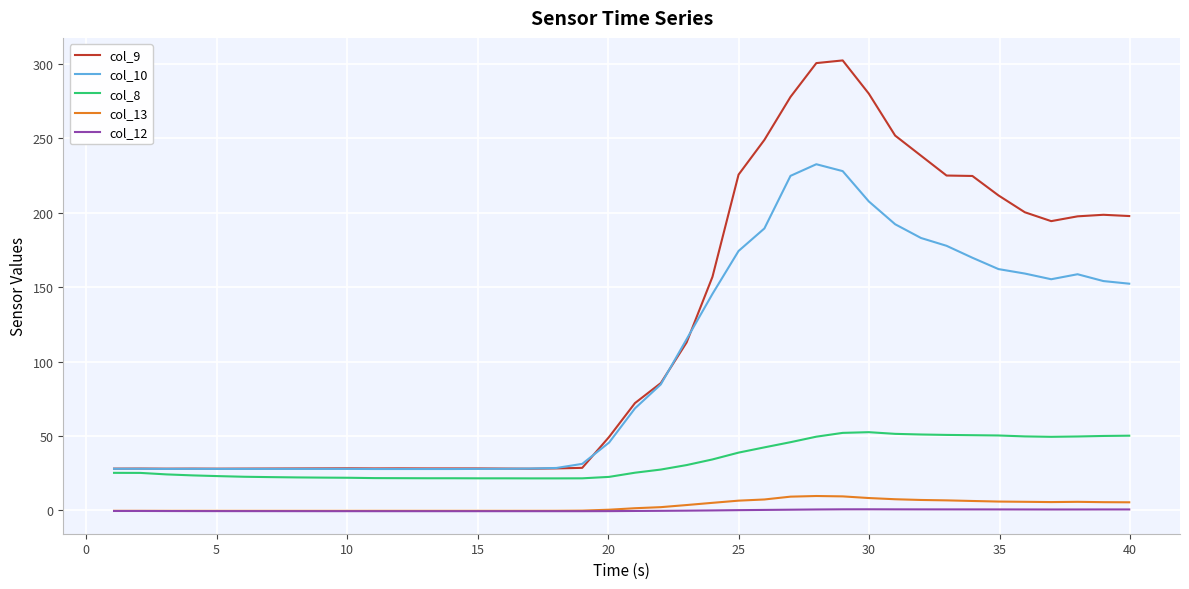

Which series has the largest total across all categories?

col_9